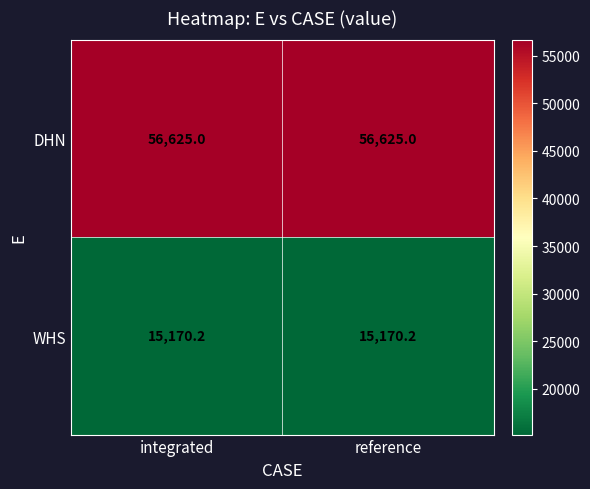

List the series in order of their overall mean, highest first.

DHN, WHS